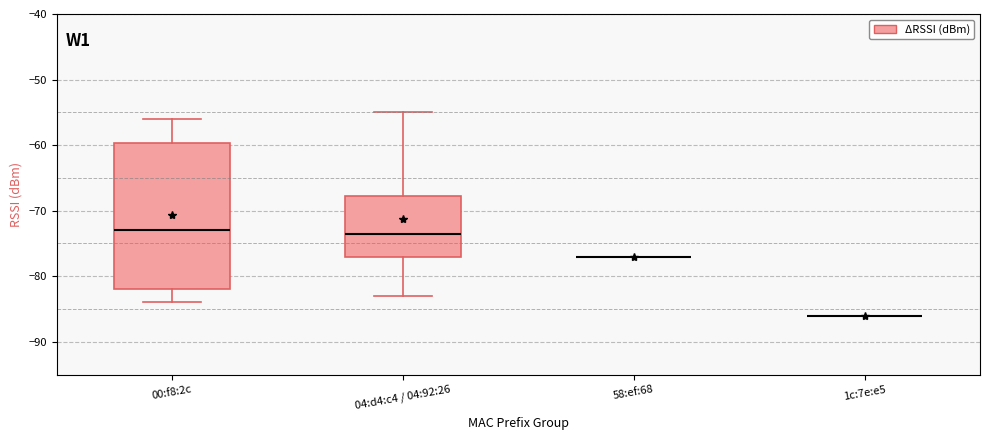

Reading left to right, transcribe this box plot: for each box, give where its median line is, the range the box spans, and where its two whiskers end, as read against the y-axis. The values are not printed on the chart, so give them approximately, as read against the axis.

00:f8:2c: median -73, box -82 to -60, whiskers -84 to -56
04:d4:c4 / 04:92:26: median -73, box -77 to -68, whiskers -83 to -55
58:ef:68: box collapsed to a line at -77, whiskers -77 to -77
1c:7e:e5: box collapsed to a line at -86, whiskers -86 to -86